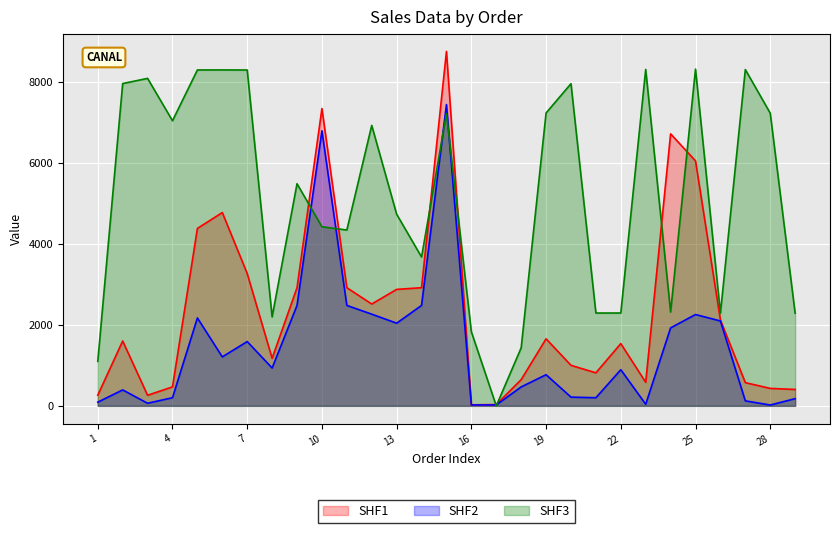

Where is the first local minimum for SHF3?

4